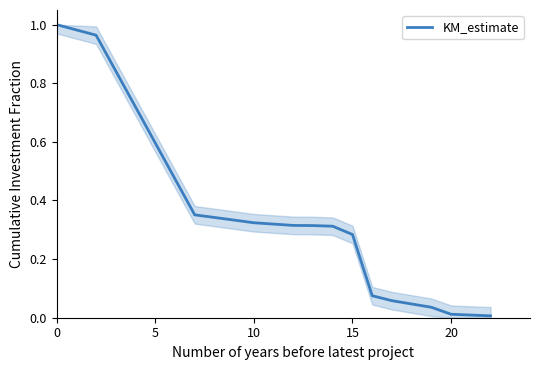

Does the chart have visible grid lines?

No